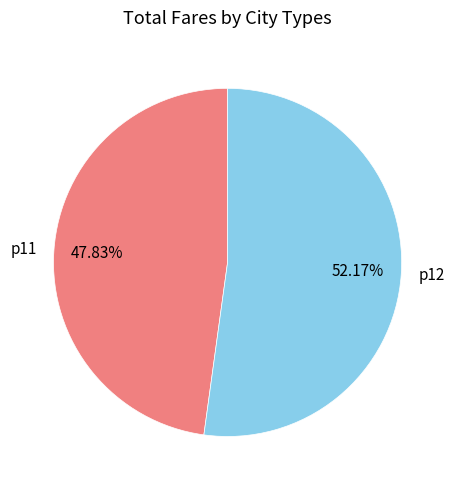

Combined, do p12 and p11 account for over 50%?

Yes